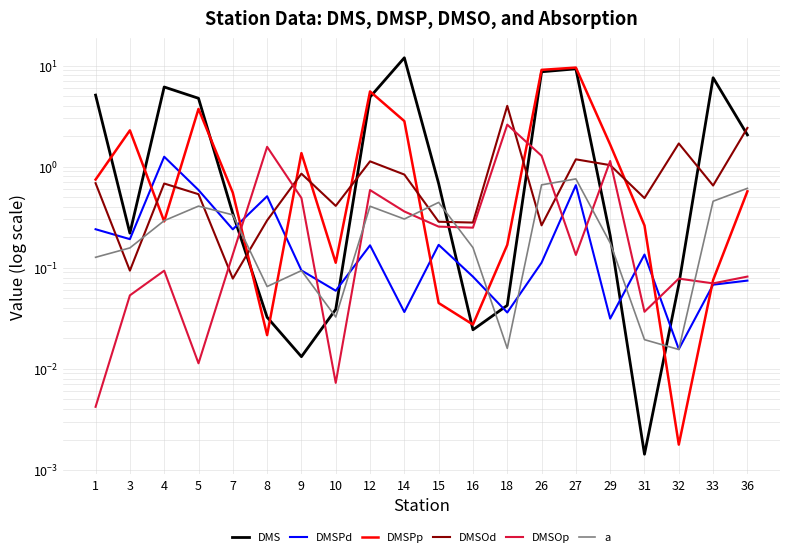

What is the maximum value shown in the chart?

11.9